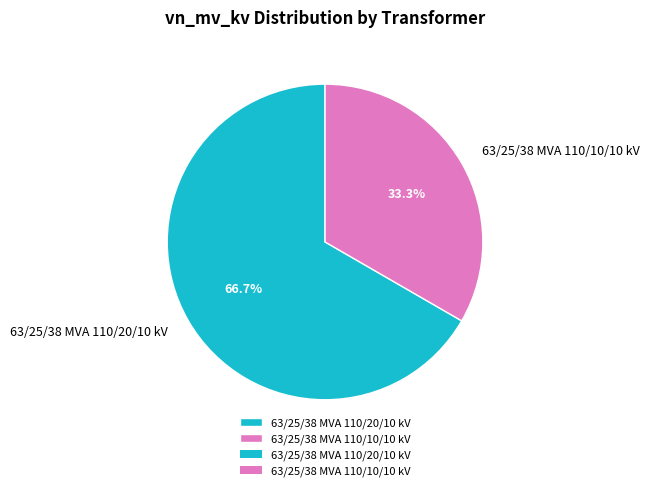

Does 63/25/38 MVA 110/10/10 kV represent more than half of the total?

No